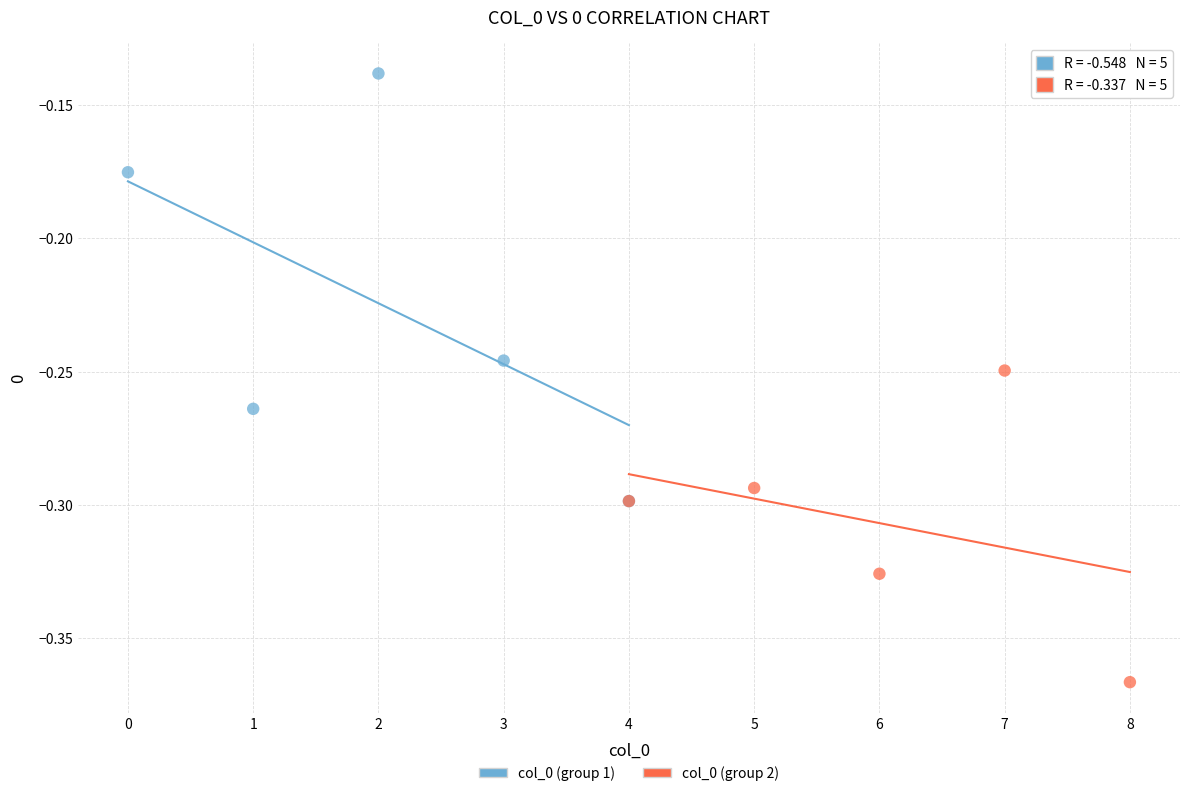

Which series reaches the minimum Y coordinate?

col_0 (group 2)